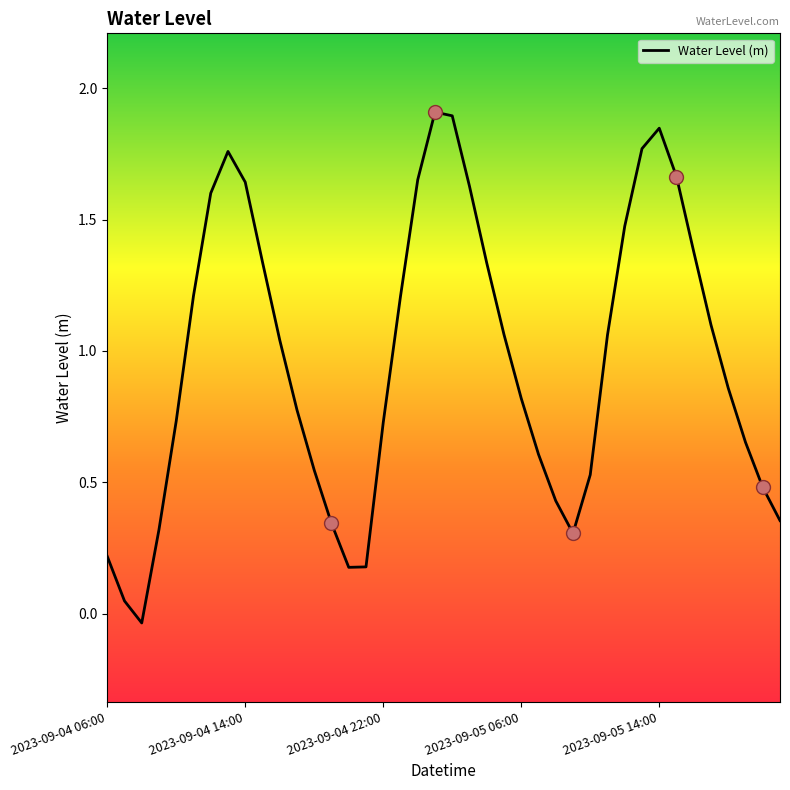

Is this an area chart (filled region under the line)?

No